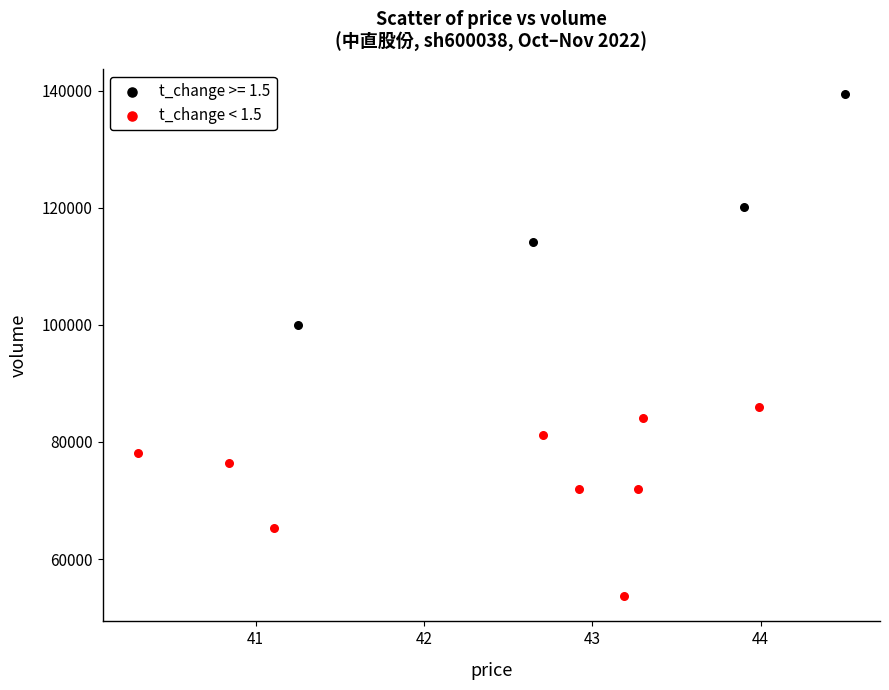

Which series has the largest Y range (max minus min)?

t_change >= 1.5